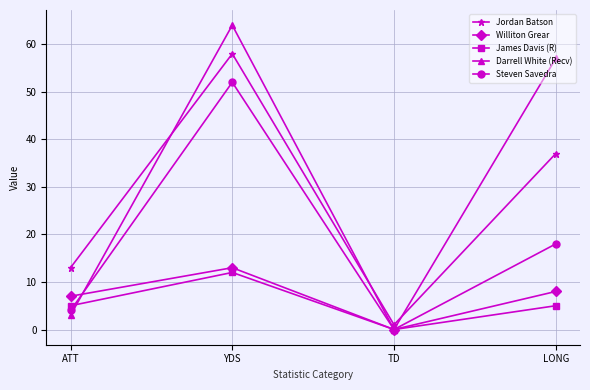

What is the label of the 1st point from the left?

ATT